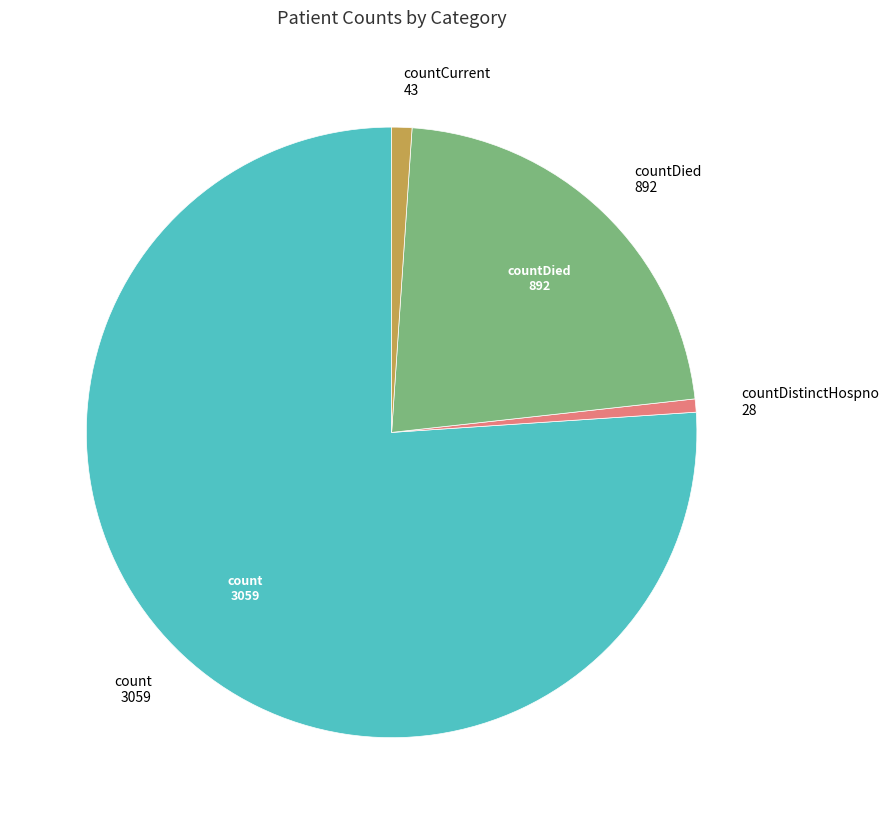

Does count account for over 50% of the chart?

Yes